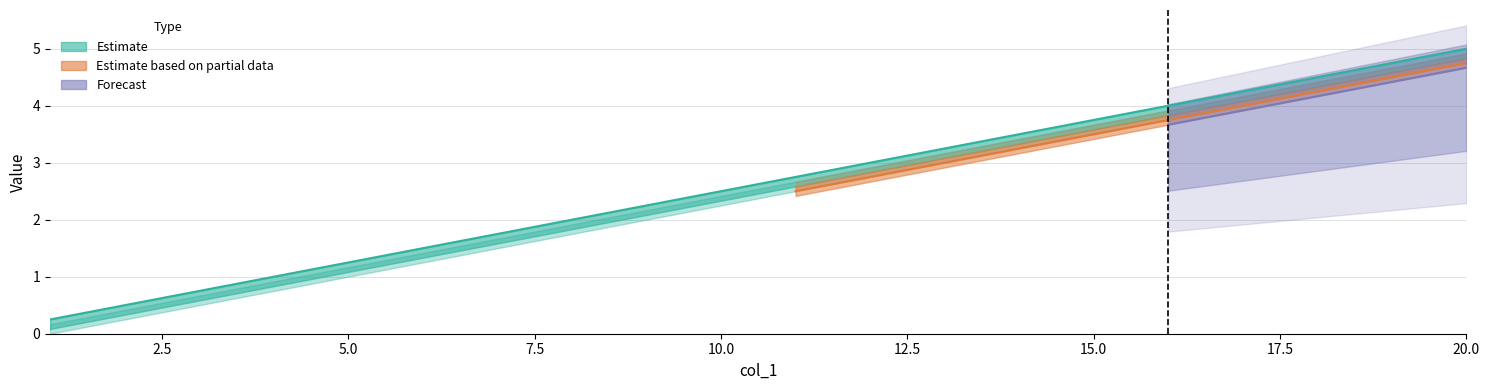

True or false: col_7 and col_3 intersect in this chart.

False